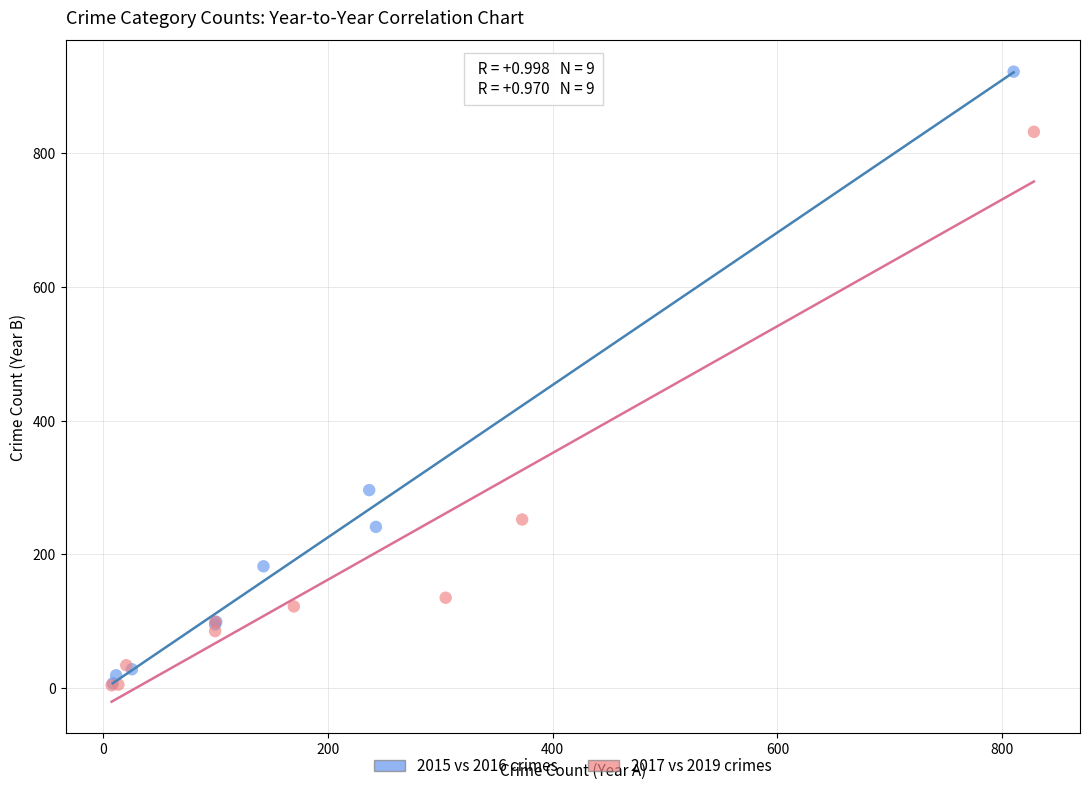

Which series contains the highest Y value?

2015 vs 2016 crimes